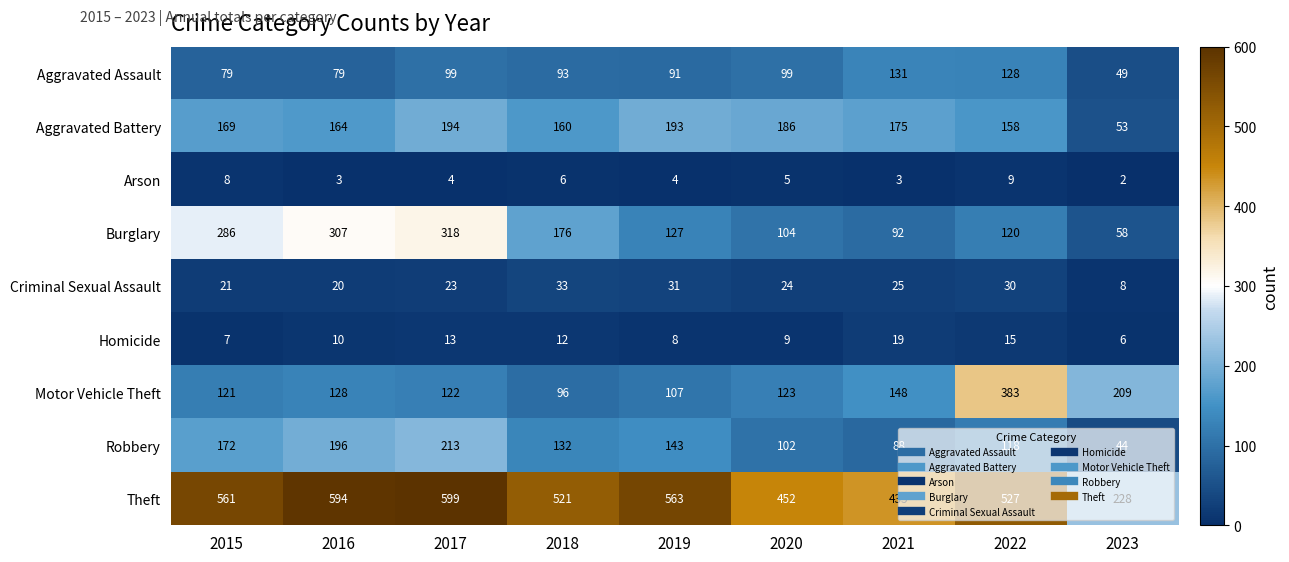

What is the sum of the Burglary values at 2016 and 2022?

427